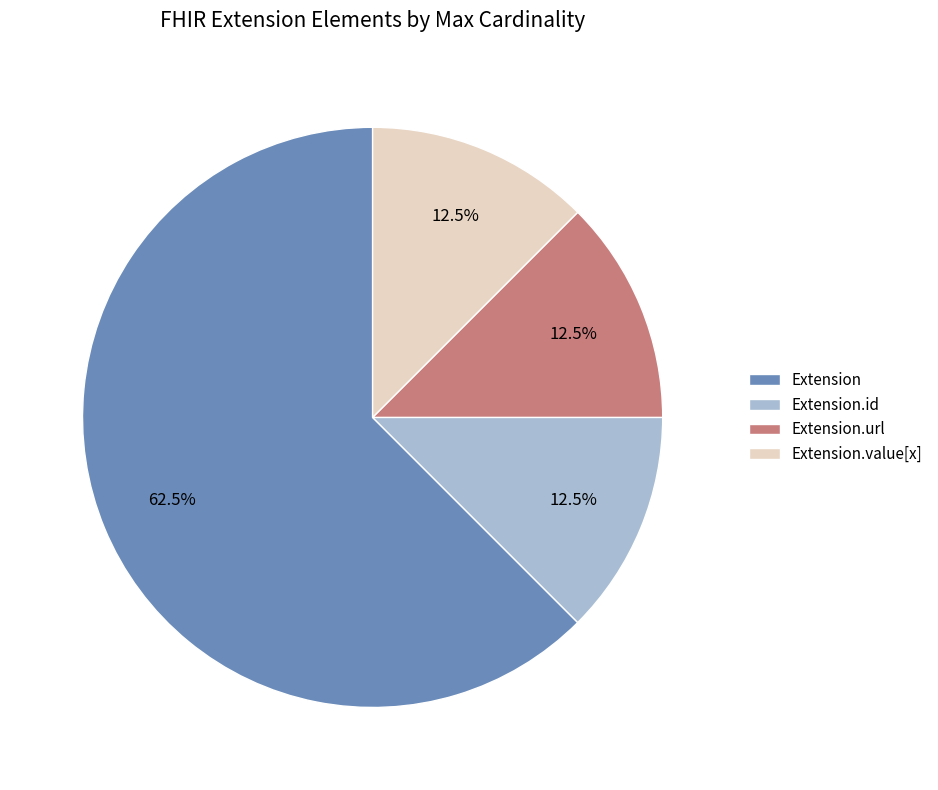

Combined, do Extension.url and Extension.id account for over 50%?

No